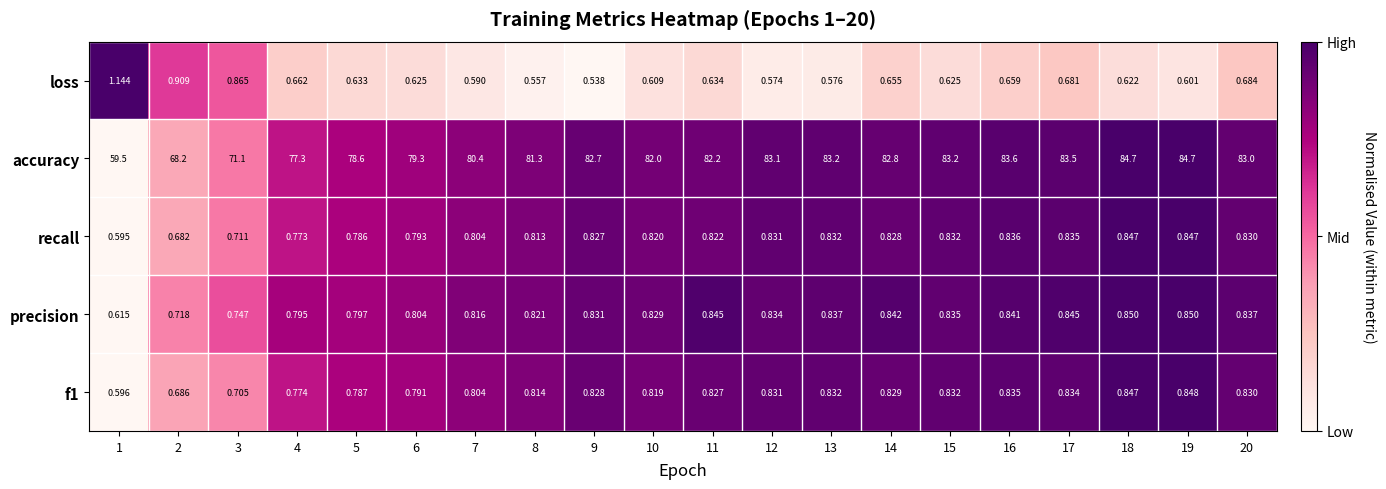

Is the value of recall at 20 greater than the value of accuracy at 4?

No